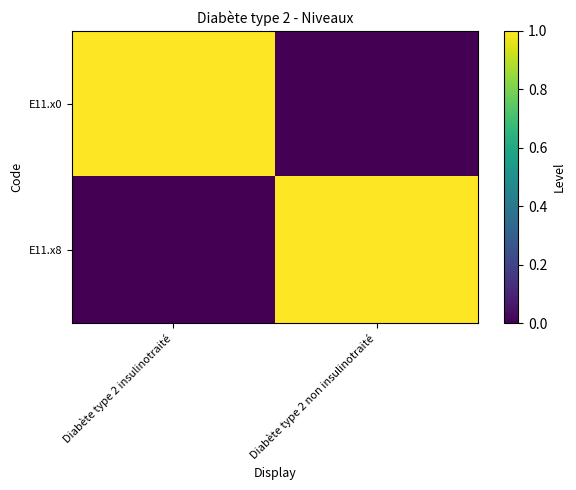

Which label corresponds to the smallest value in the chart?

Diabète type 2 non insulinotraité